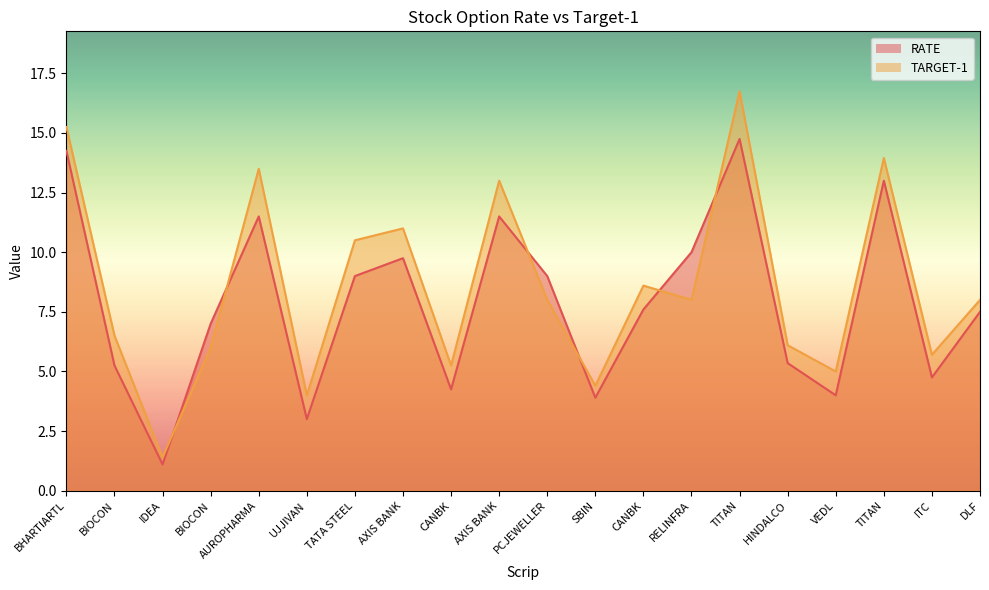

True or false: RATE and TARGET-1 intersect in this chart.

True